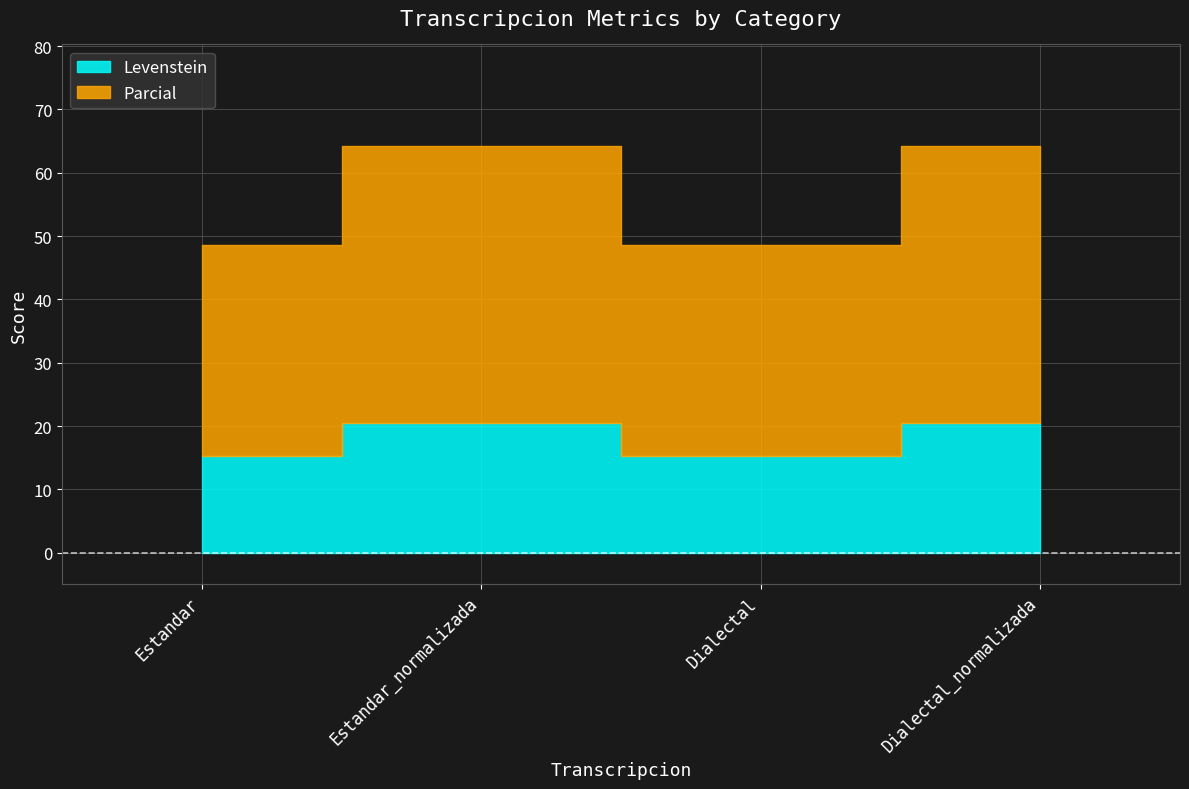

What is the label of the 1st point from the left?

Estandar